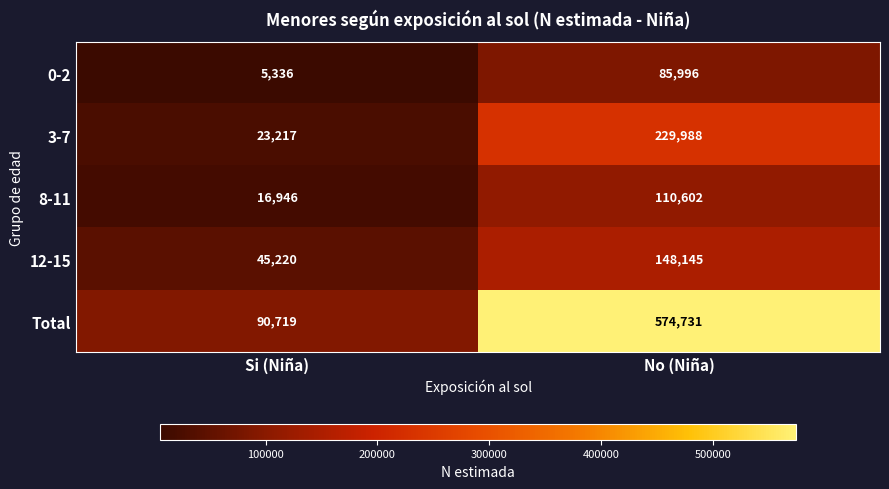

Is it true that 3-7 equals 229988 at No (Niña)?

True